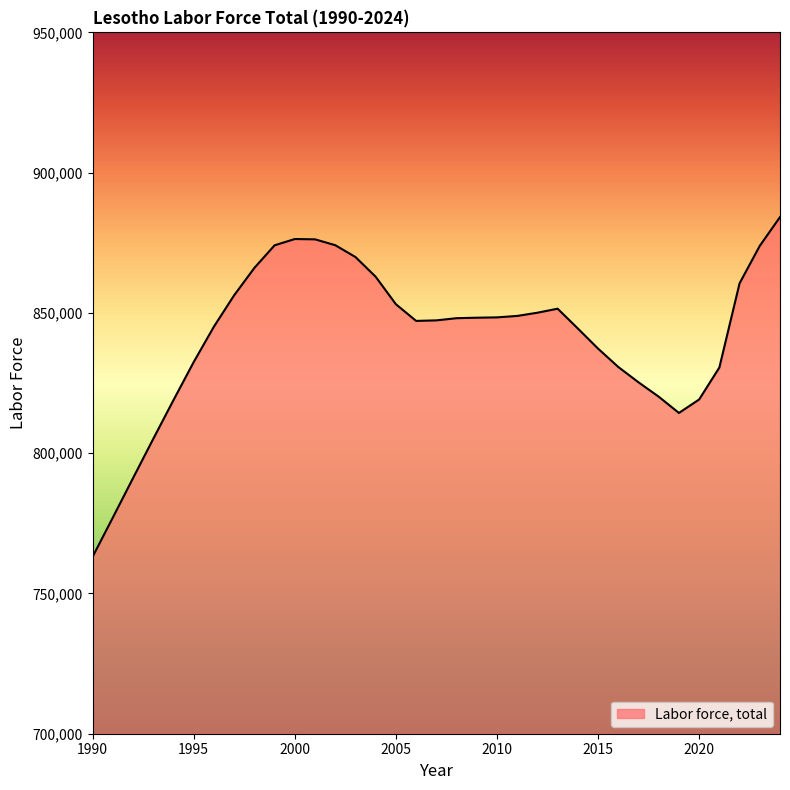

What is the maximum value shown in the chart?

884160